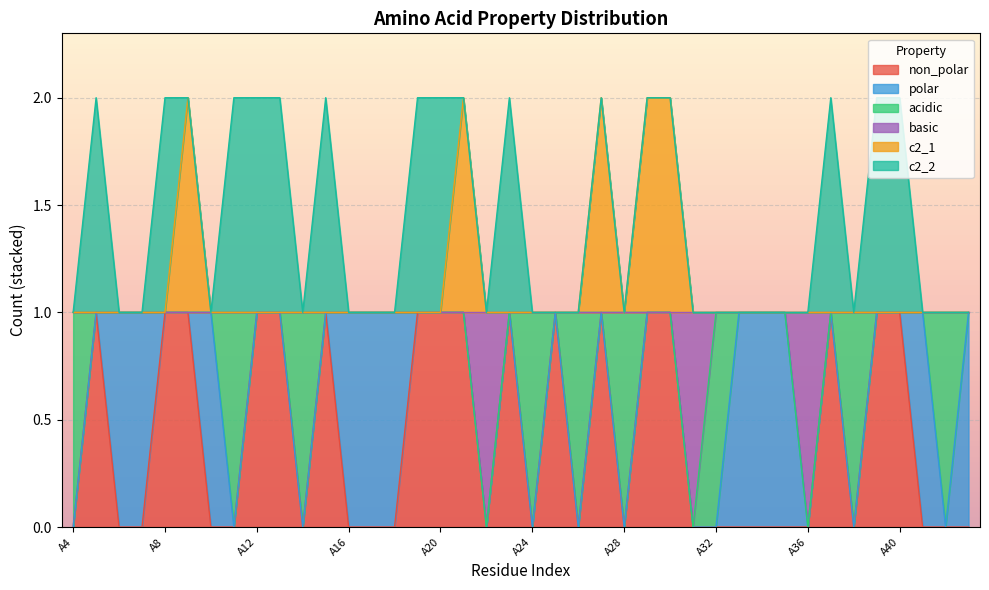

In non_polar, how many points are lower than both neighbors (excluding endpoints)?

6